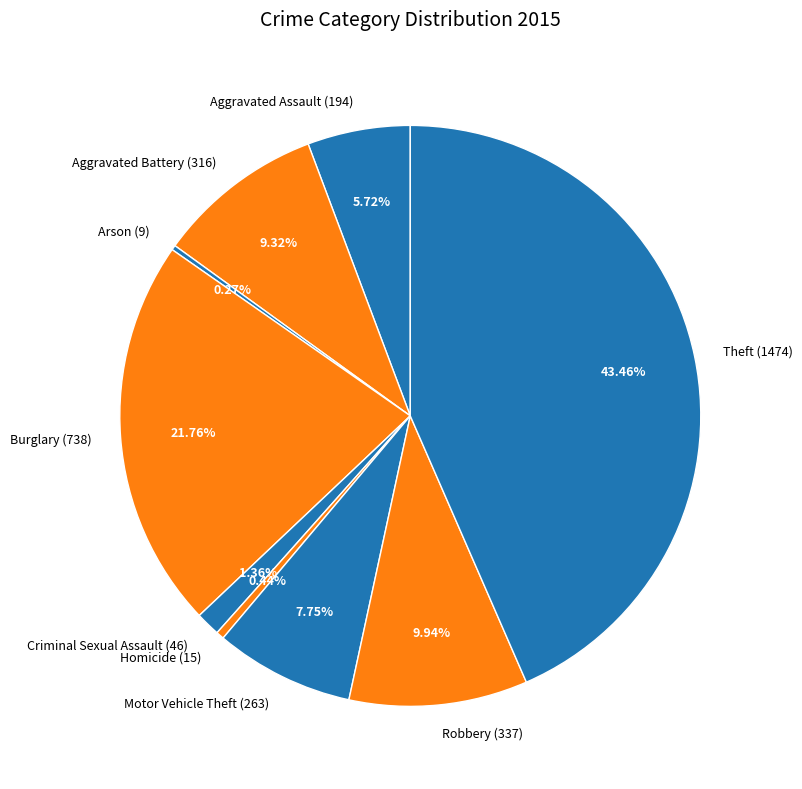

To the nearest percent, what portion does Theft represent?

43%